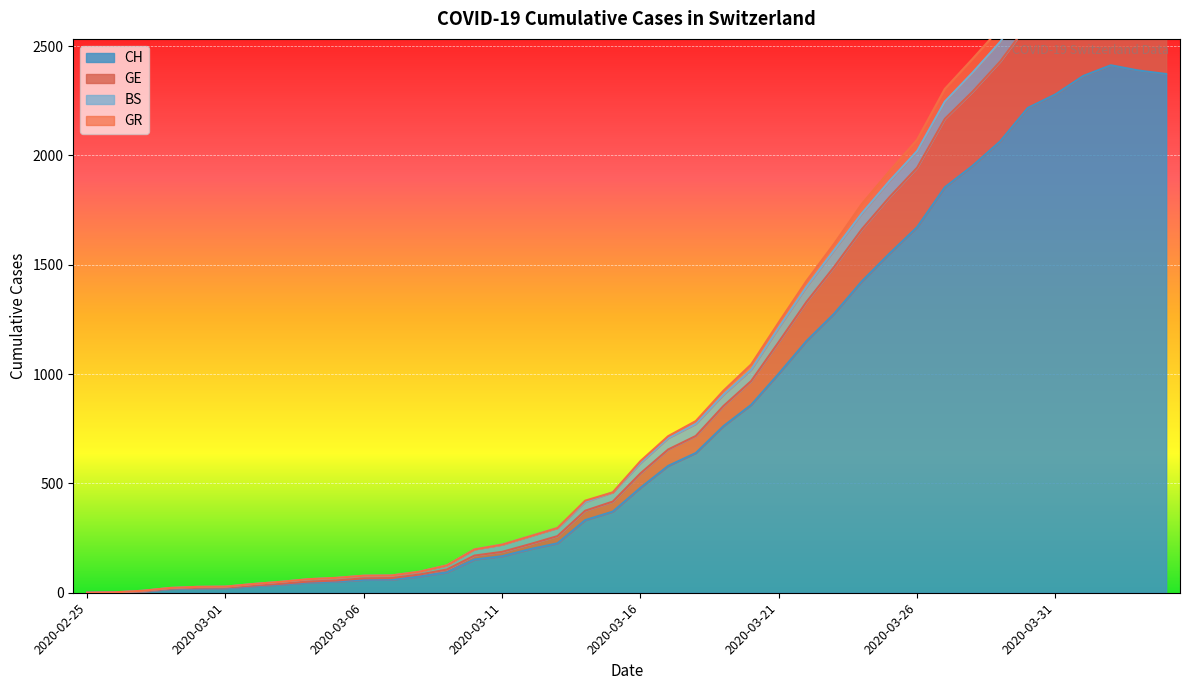

The CH series shows 259 at 2020-03-23. True or false?

False